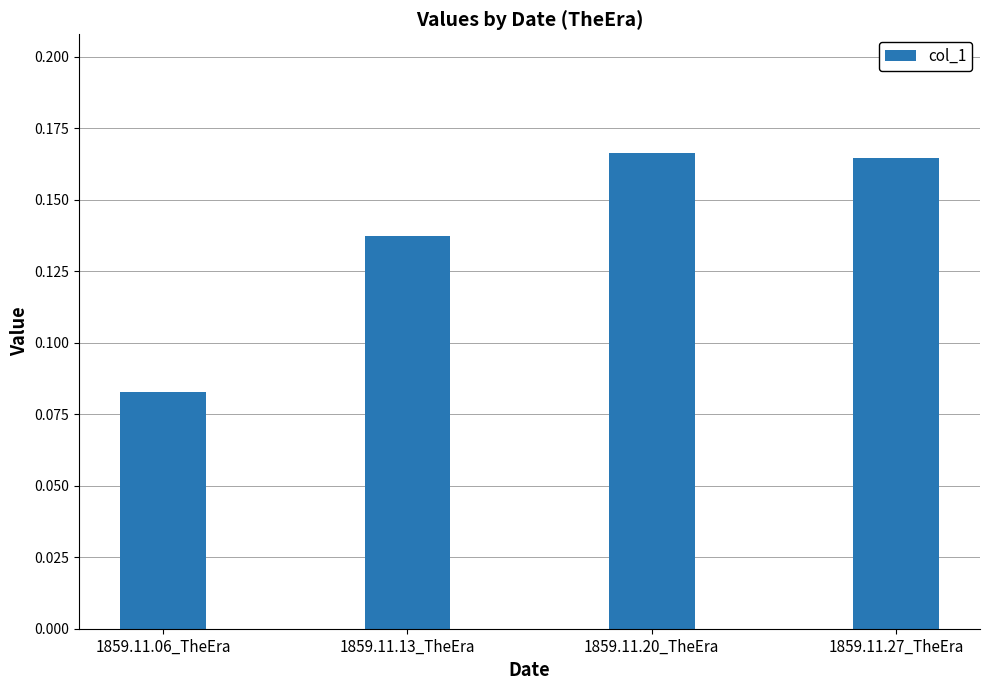

How many values are between 0 and 1?

4